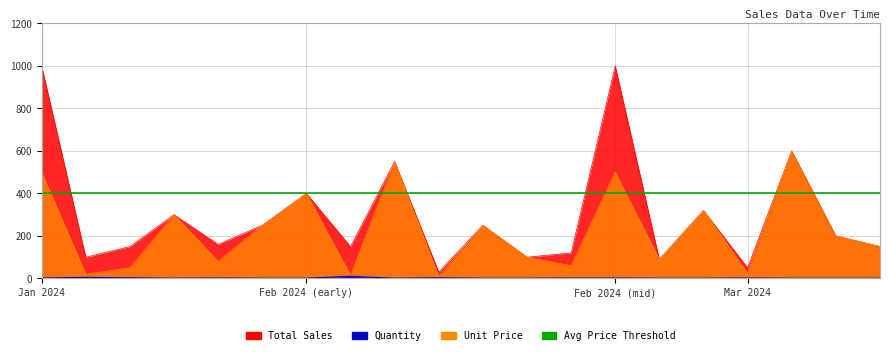

Is it true that Unit Price equals 400 at Feb 2024 (early)?

True